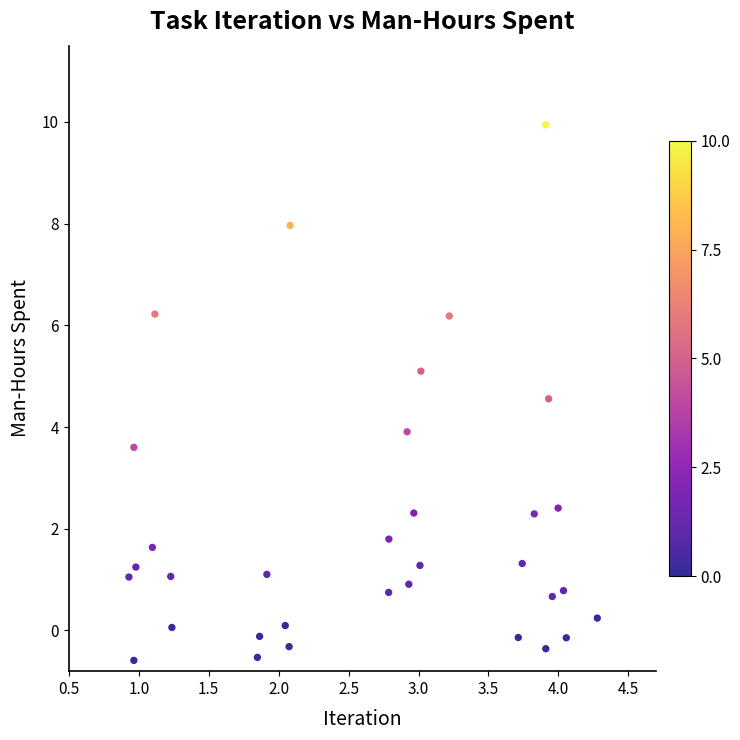

What is the range of X values (max minus min)?

3.3